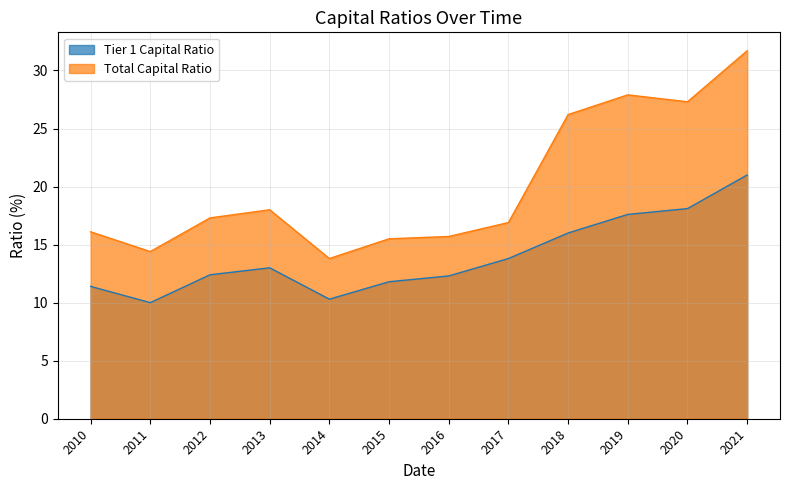

Where is the first local minimum for Tier 1 Capital Ratio?

2011